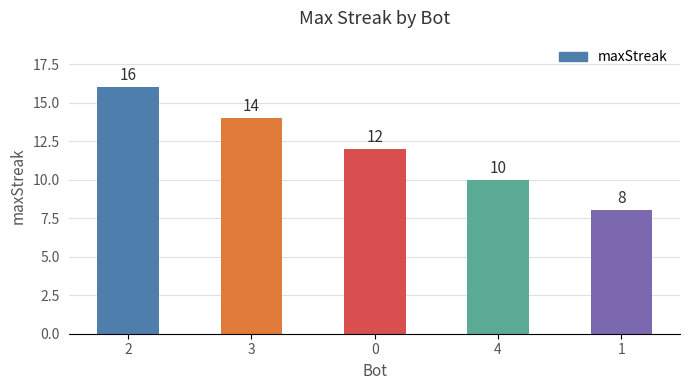

Reading right to left, list all the values displayed in this chart.

8	10	12	14	16